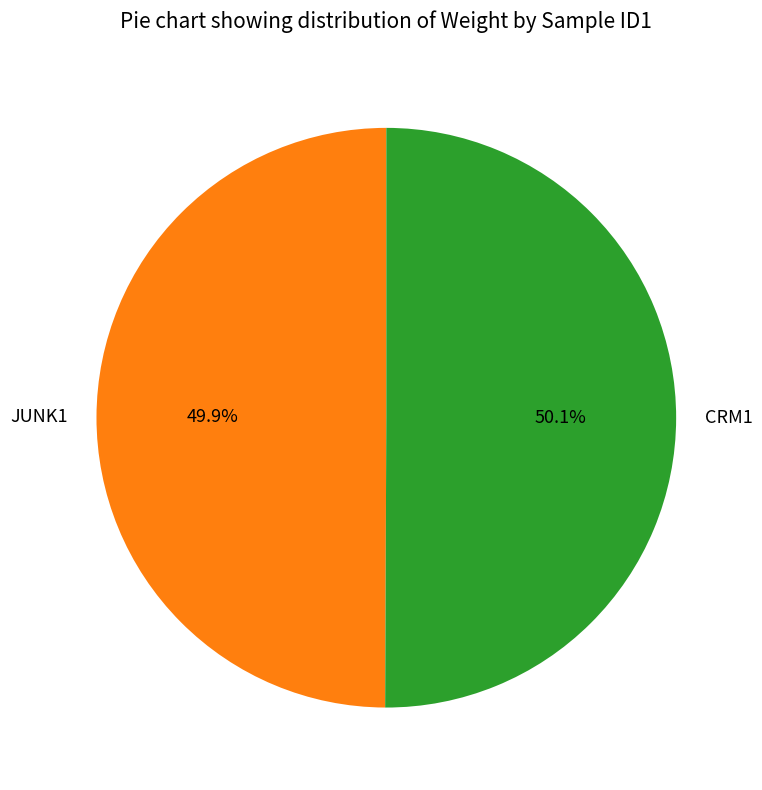

Combined, what portion of the pie is JUNK1 and CRM1?

100.0%